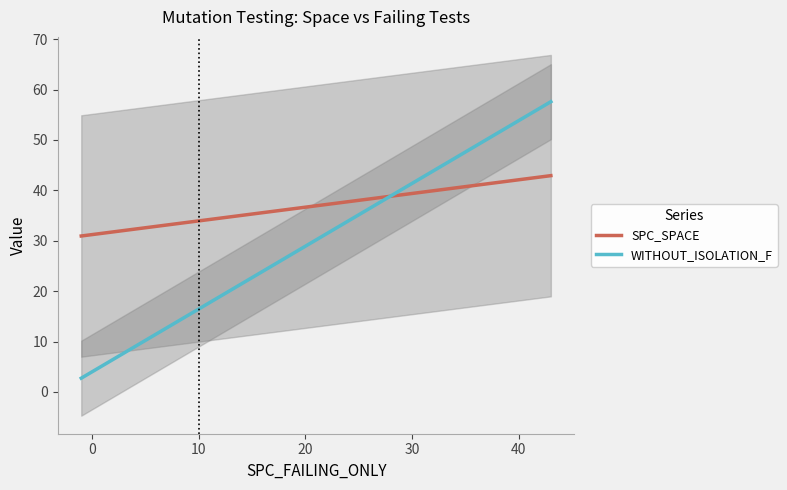

What is the difference between the second highest and second lowest values in the WITHOUT_ISOLATION_F series?

31.2